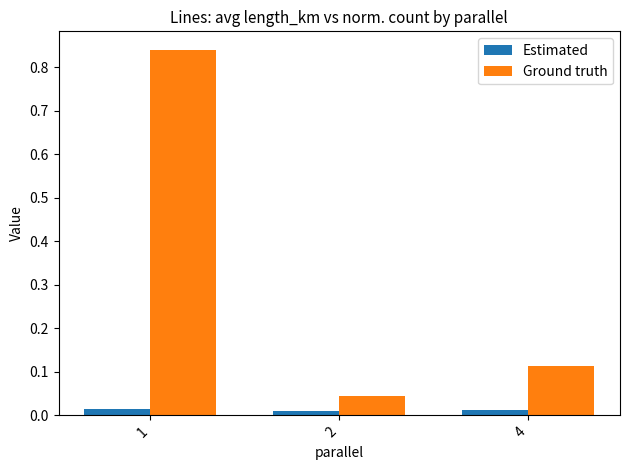

Which series has the largest range (max minus min)?

Ground truth